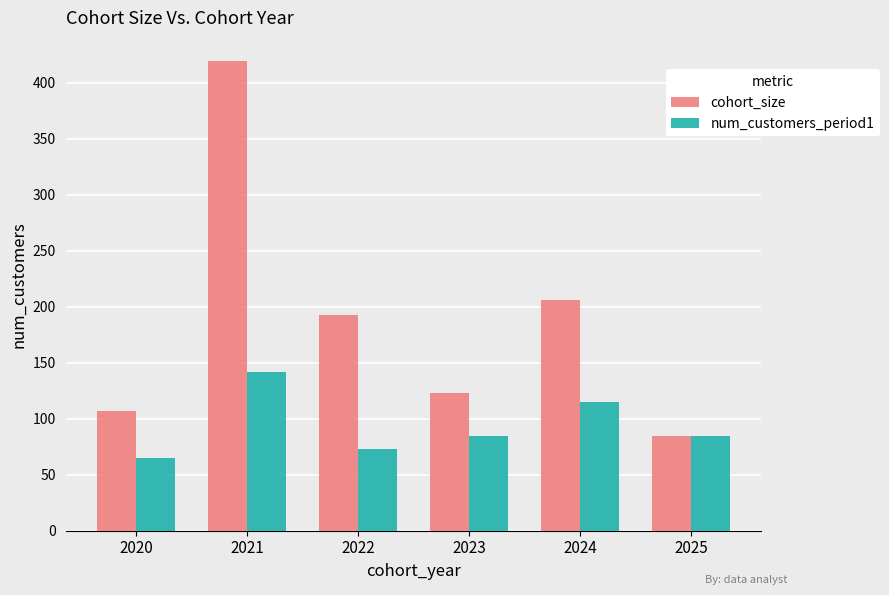

Rank the categories by cohort_size value from lowest to highest.

2025, 2020, 2023, 2022, 2024, 2021